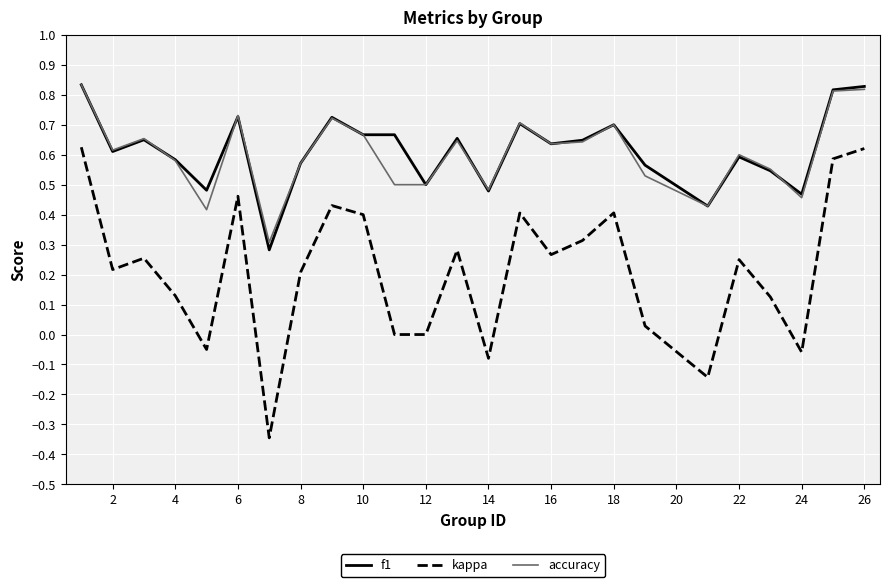

True or false: kappa and accuracy intersect in this chart.

False